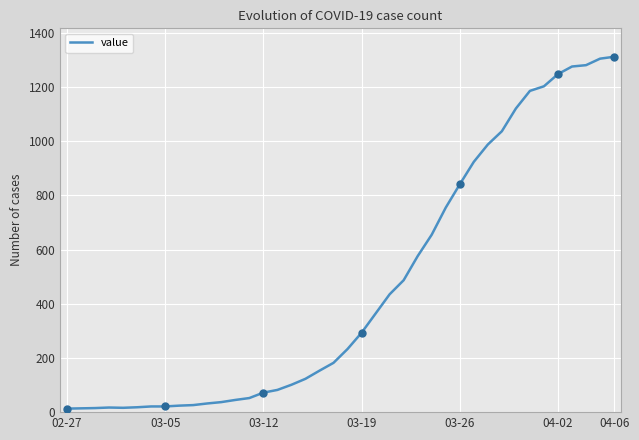

How many lines are shown in the chart?

1